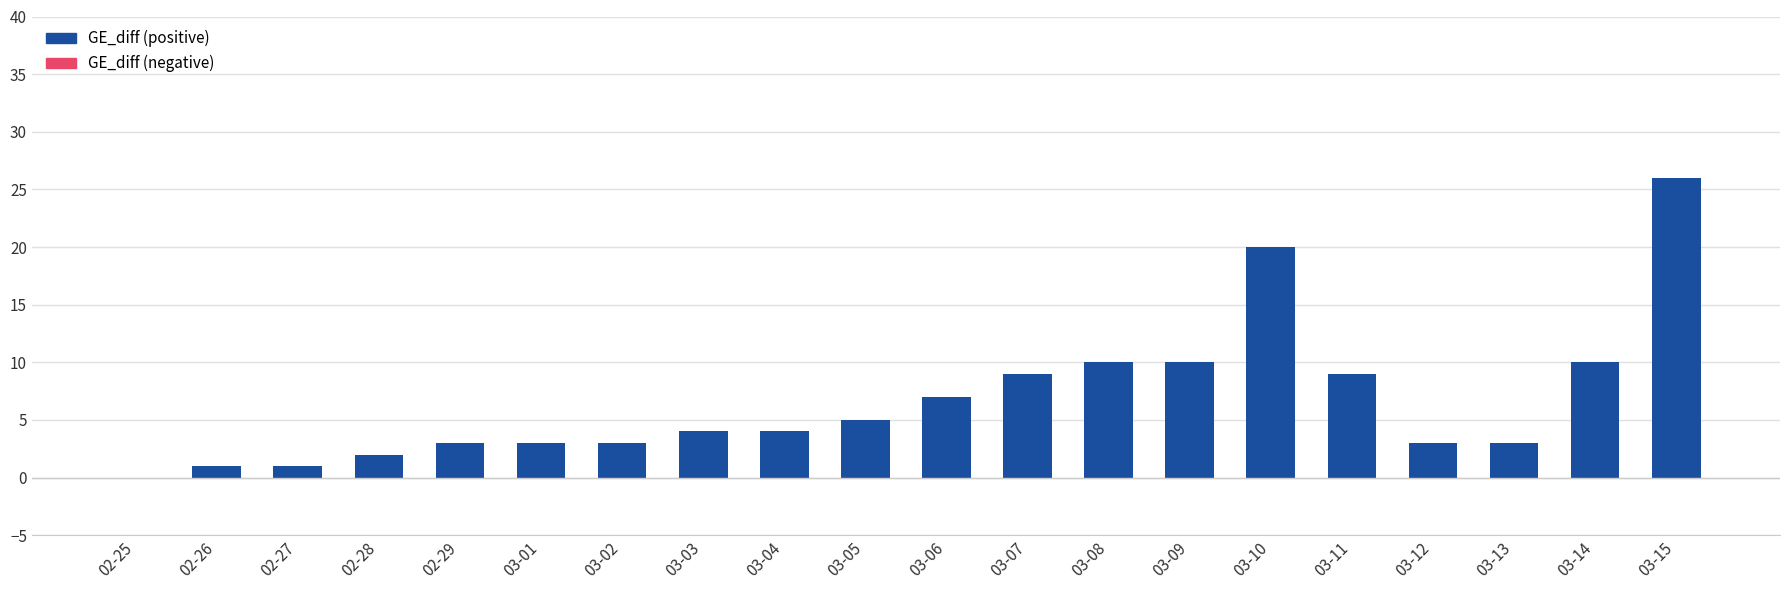

True or false: the data shows 15 at 03-07.

False